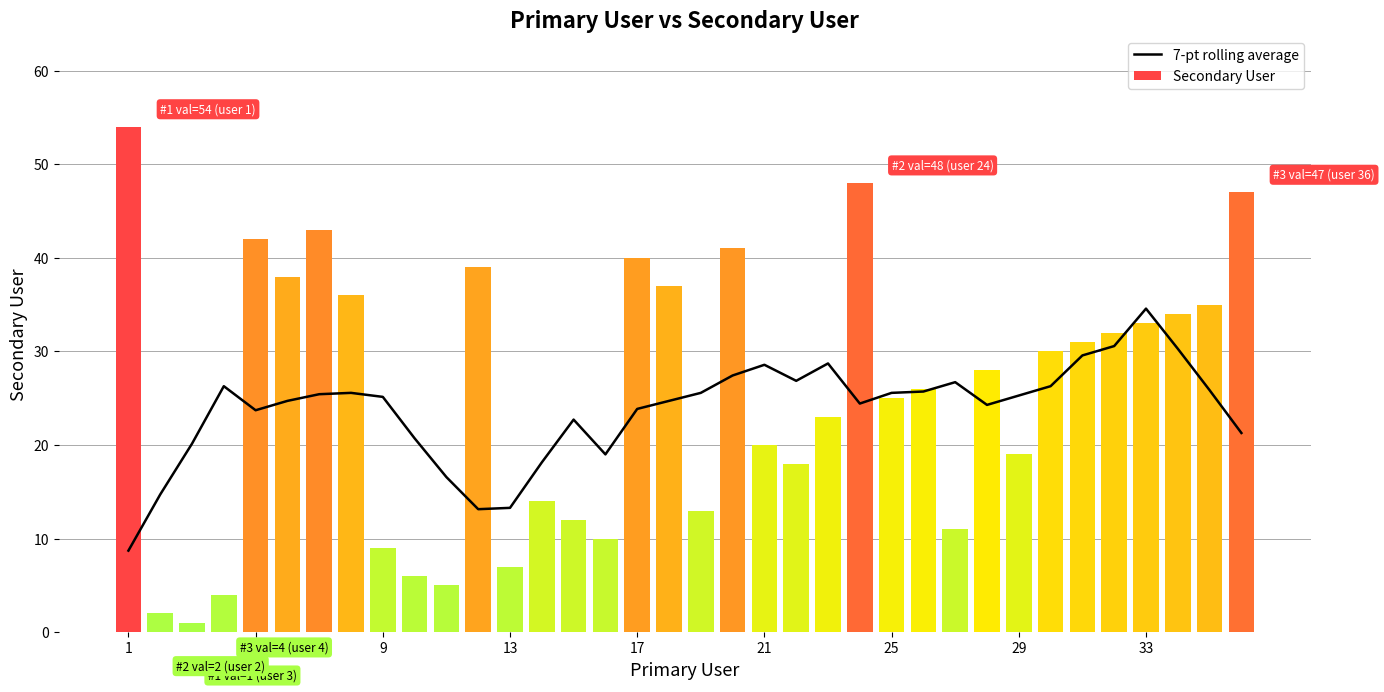

Is it true that Secondary User equals 16 at 25?

False